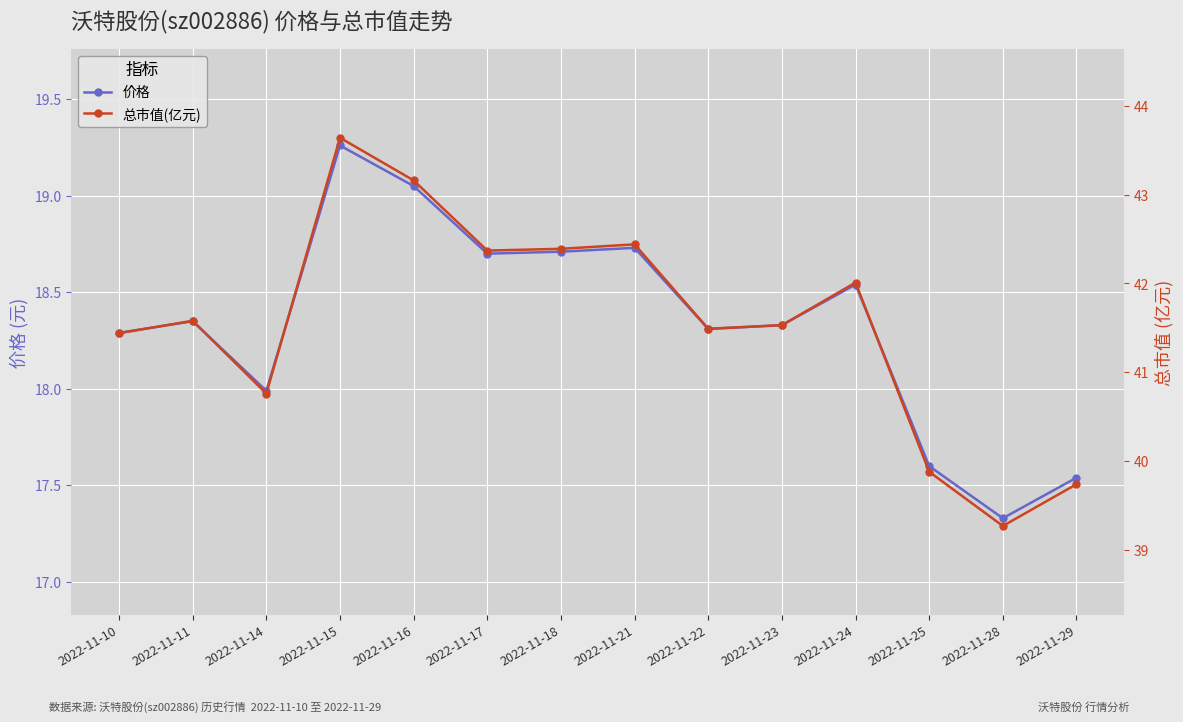

What is the greatest value displayed?

43.6